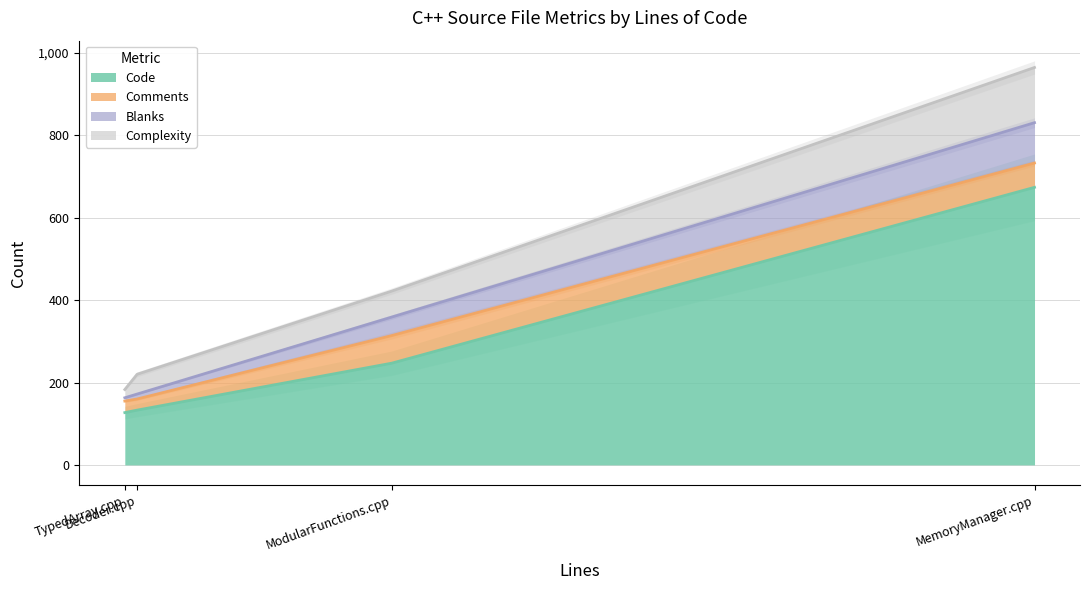

How many times do Comments and Blanks cross each other?

2